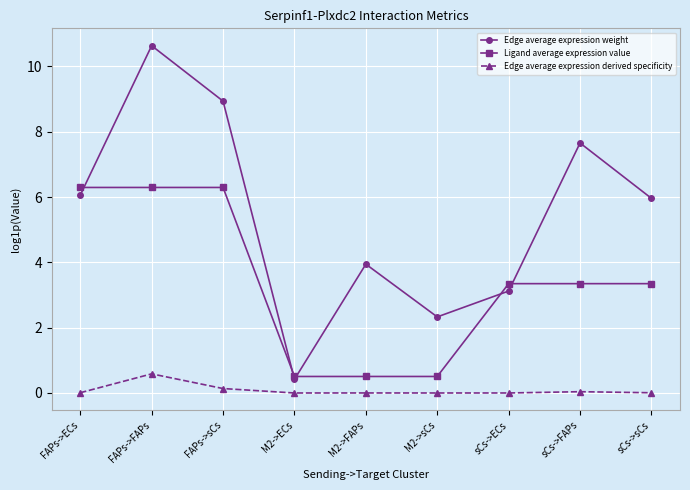

At which category does Edge average expression derived specificity reach its first local peak?

FAPs->FAPs